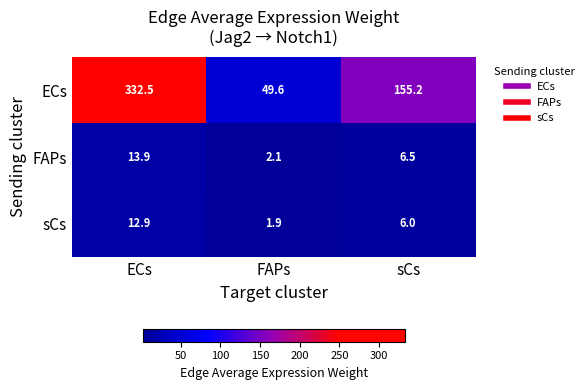

Reading right to left, transcribe all the data shown in this chart.

ECs: sCs=155.2	FAPs=49.6	ECs=332.5
FAPs: sCs=6.5	FAPs=2.1	ECs=13.9
sCs: sCs=6.0	FAPs=1.9	ECs=12.9